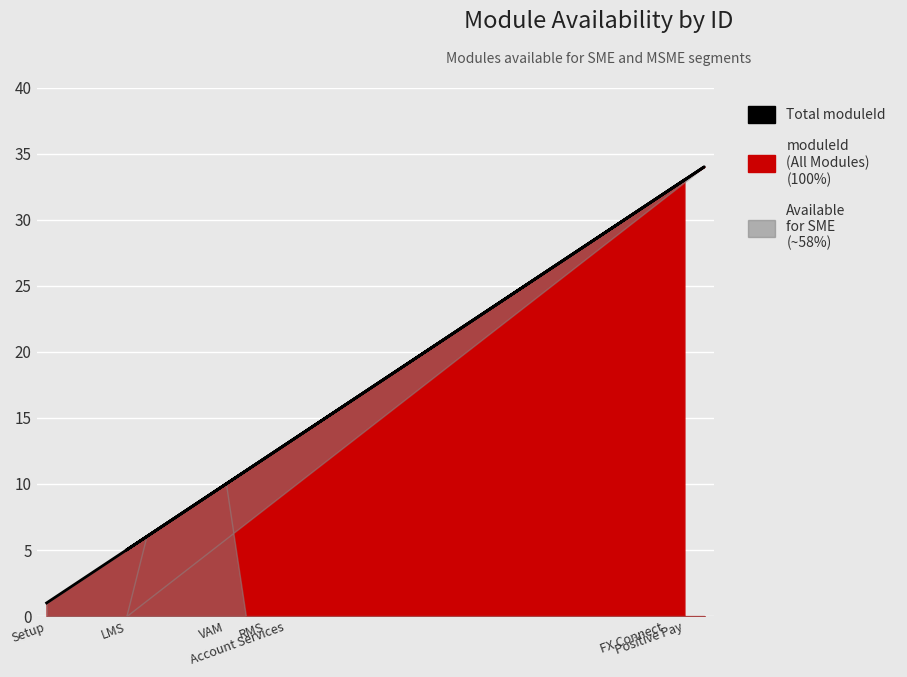

What is the value of the 6th point from the left?

6